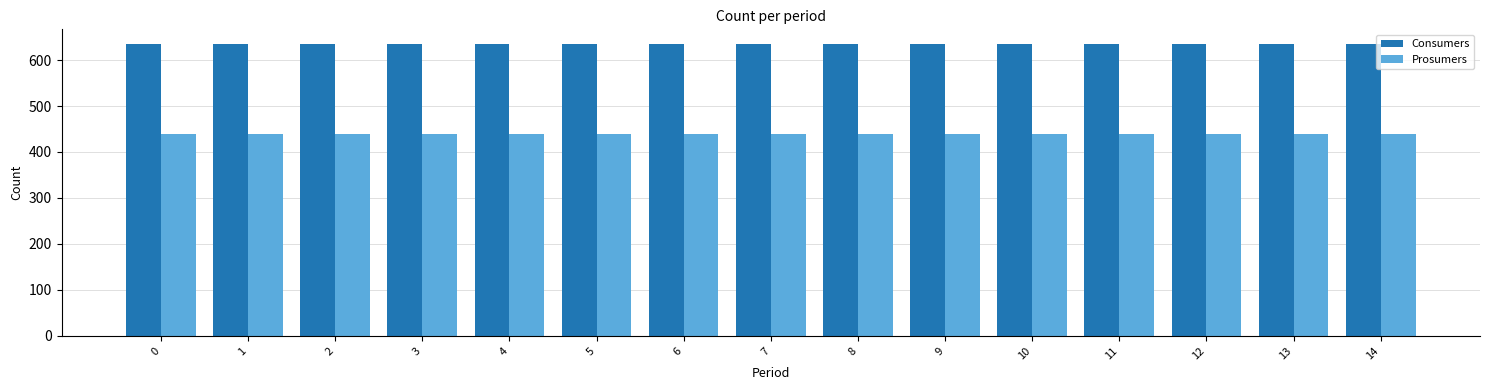

What is the difference between the highest and lowest values at 9?

195